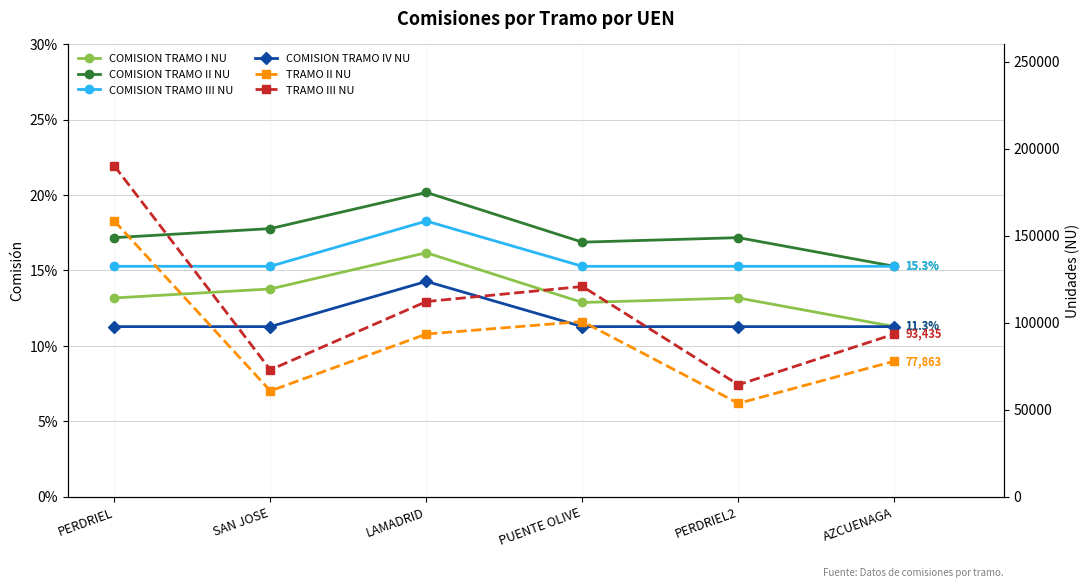

True or false: TRAMO III NU and COMISION TRAMO I NU intersect in this chart.

False